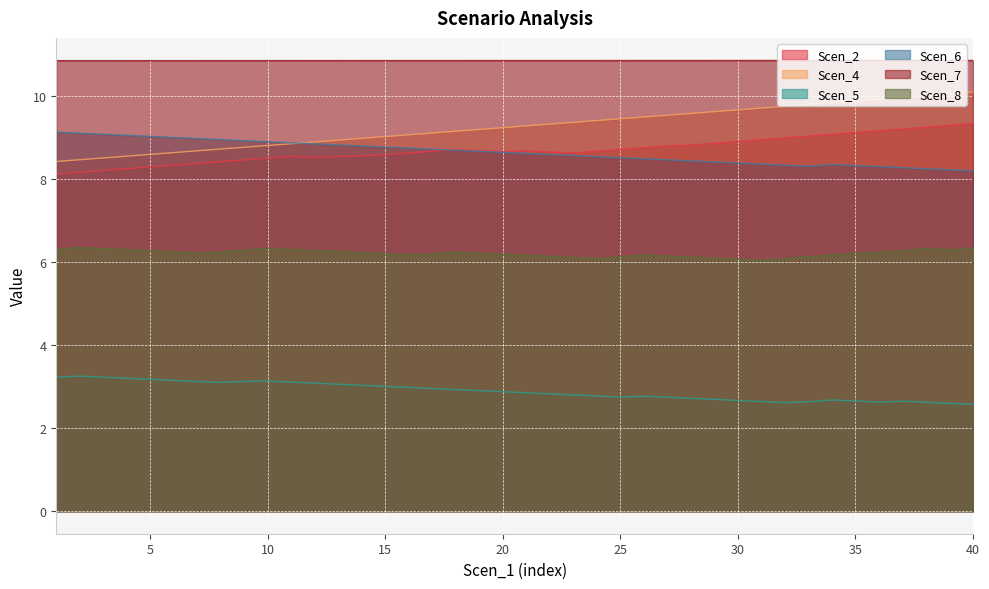

What is the value of the Scen_8 point at the 38th from the left?

6.3